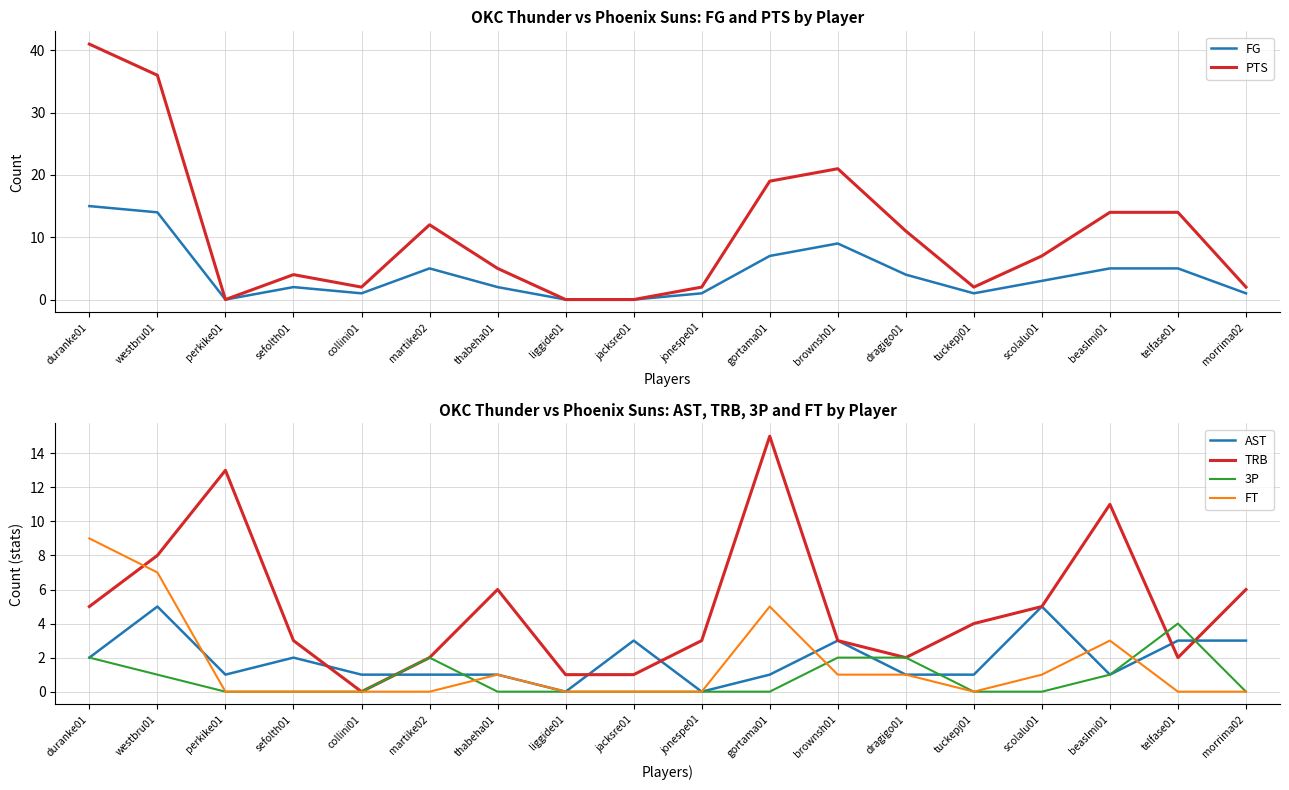

Rank the categories by FT value from lowest to highest.

perkike01, sefolth01, collini01, martike02, liggide01, jacksre01, jonespe01, tuckepj01, telfase01, morrima02, thabeha01, brownsh01, dragigo01, scolalu01, beaslmi01, gortama01, westbru01, duranke01